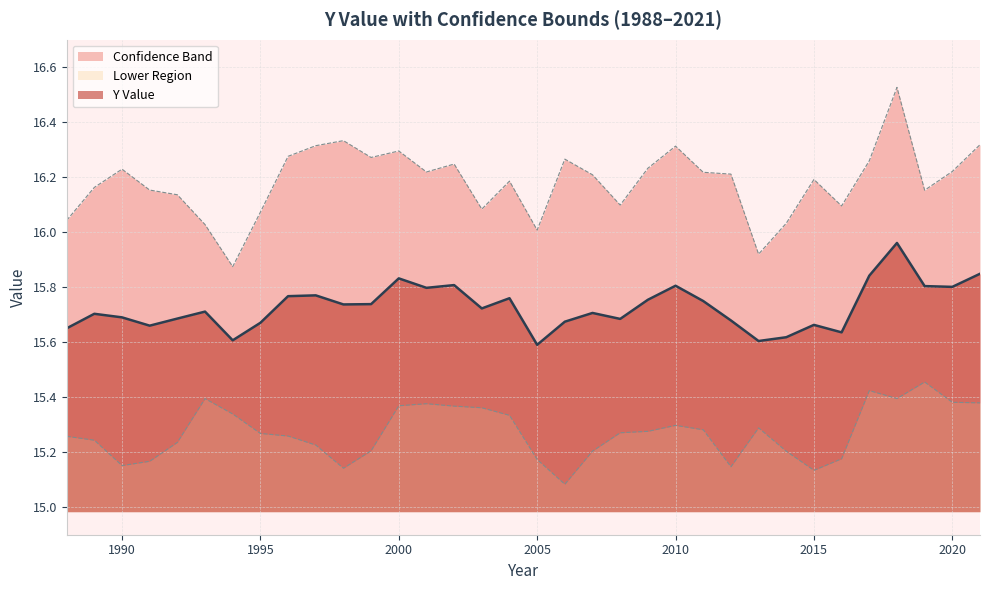

What is the value of the y_lower_bound point at the 19th from the left?

15.1